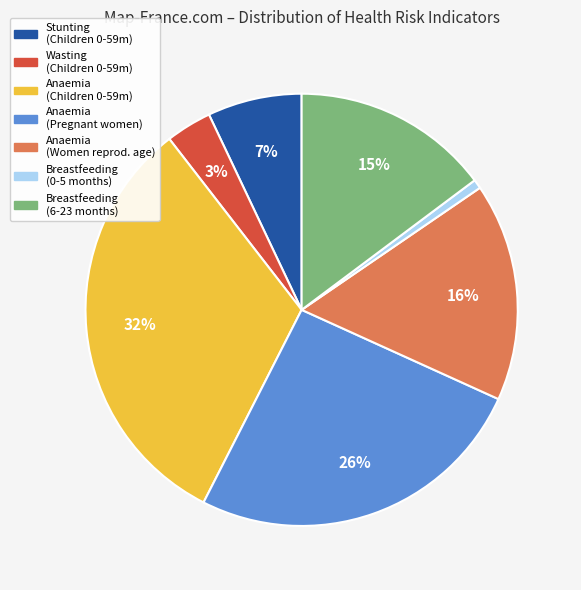

To the nearest percent, what is the difference between the largest and smallest slice percentages?

31%